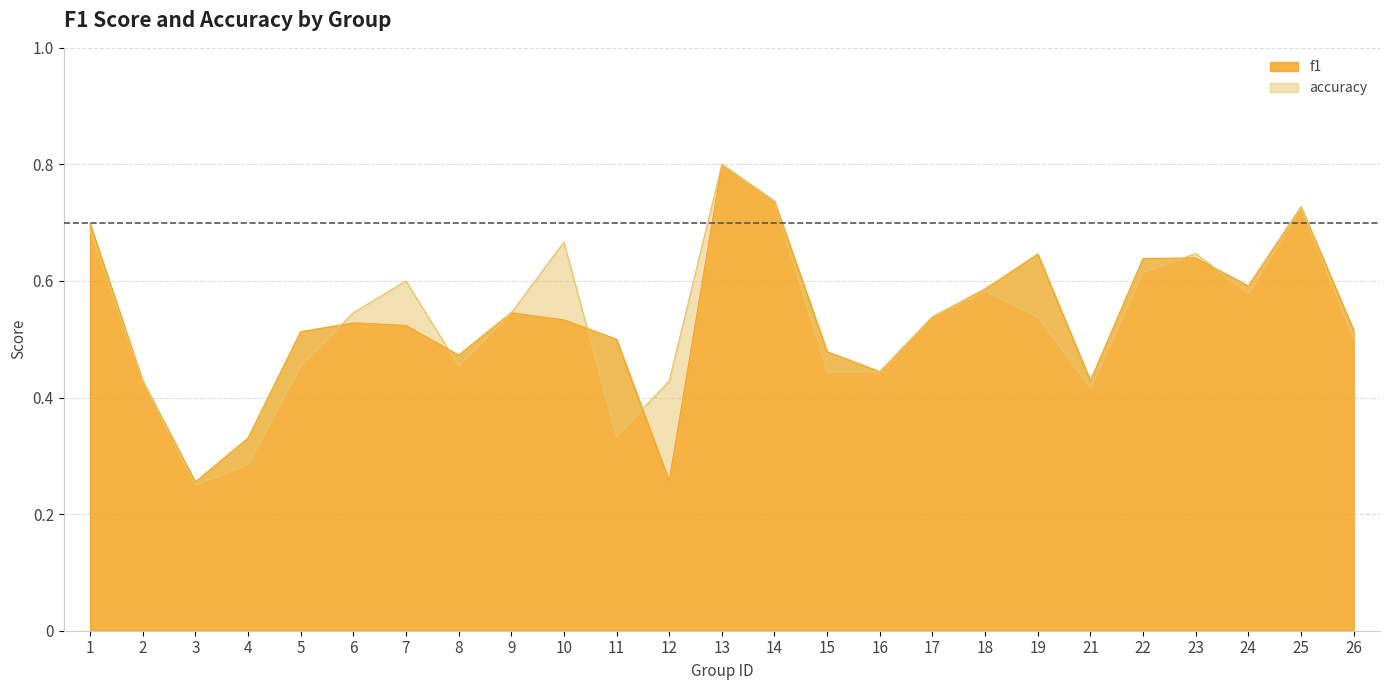

True or false: f1 has more than 0 interior local peaks.

True